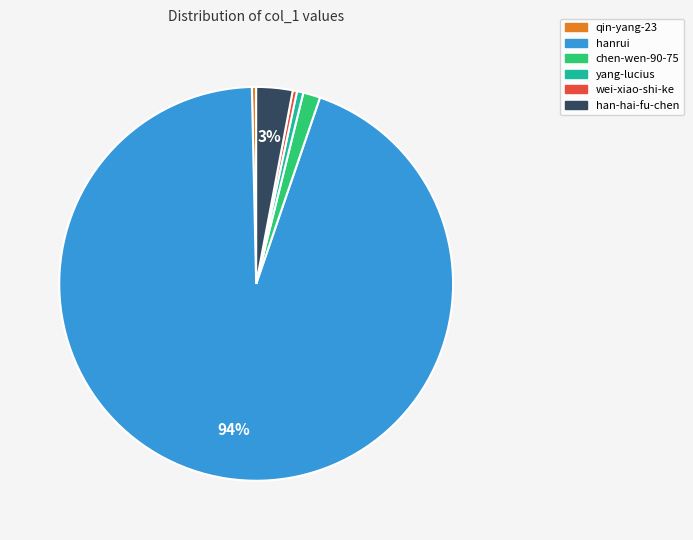

Is chen-wen-90-75 the majority of the pie?

No